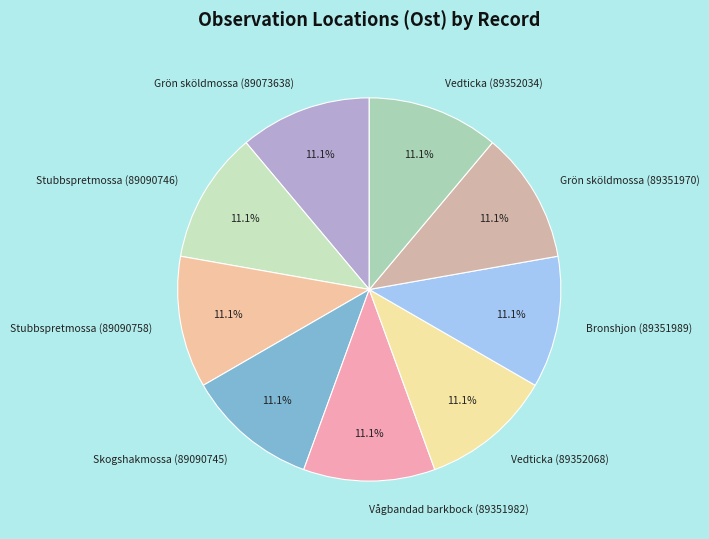

Combined, do Bronshjon (89351989) and Vedticka (89352068) account for over 50%?

No